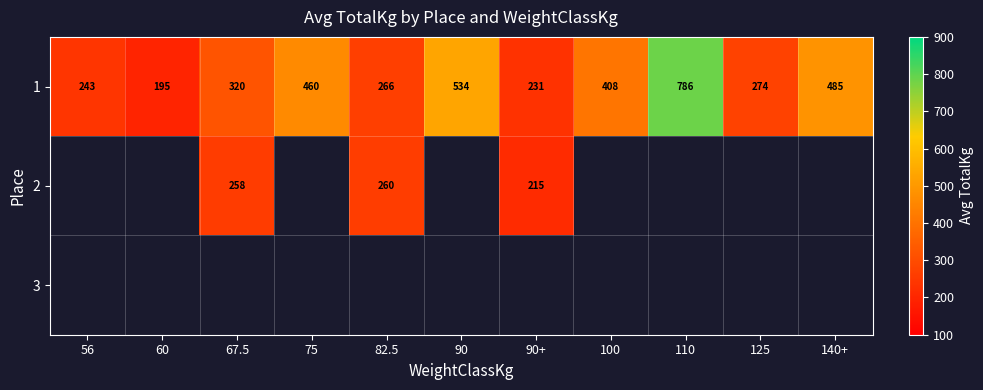

How many values in the 1 series exceed 320?

5